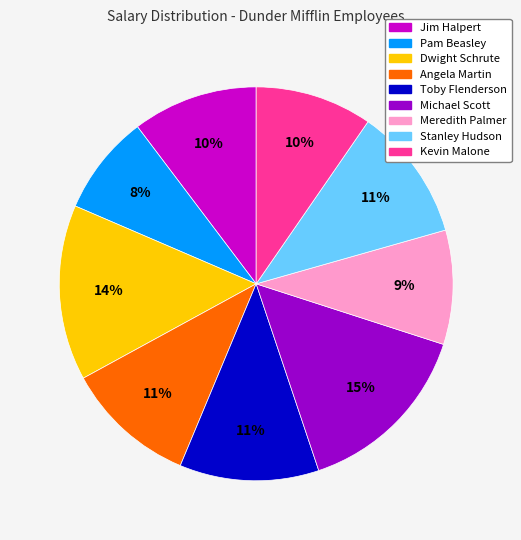

Do Pam Beasley and Kevin Malone together represent more than half of the pie?

No